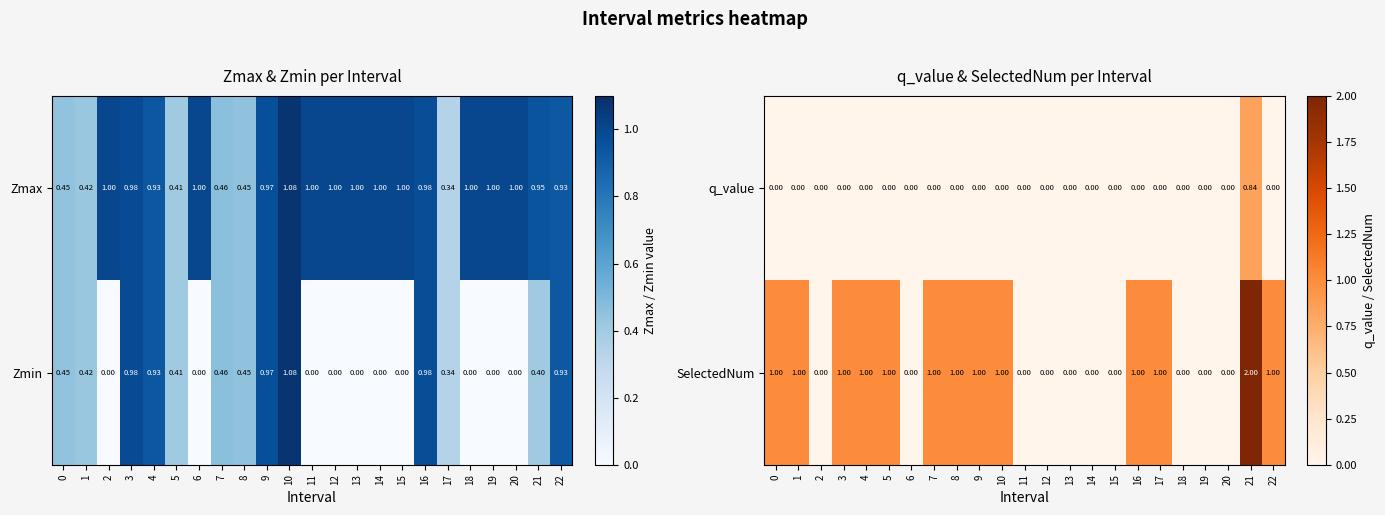

At which label does q_value reach its peak?

21